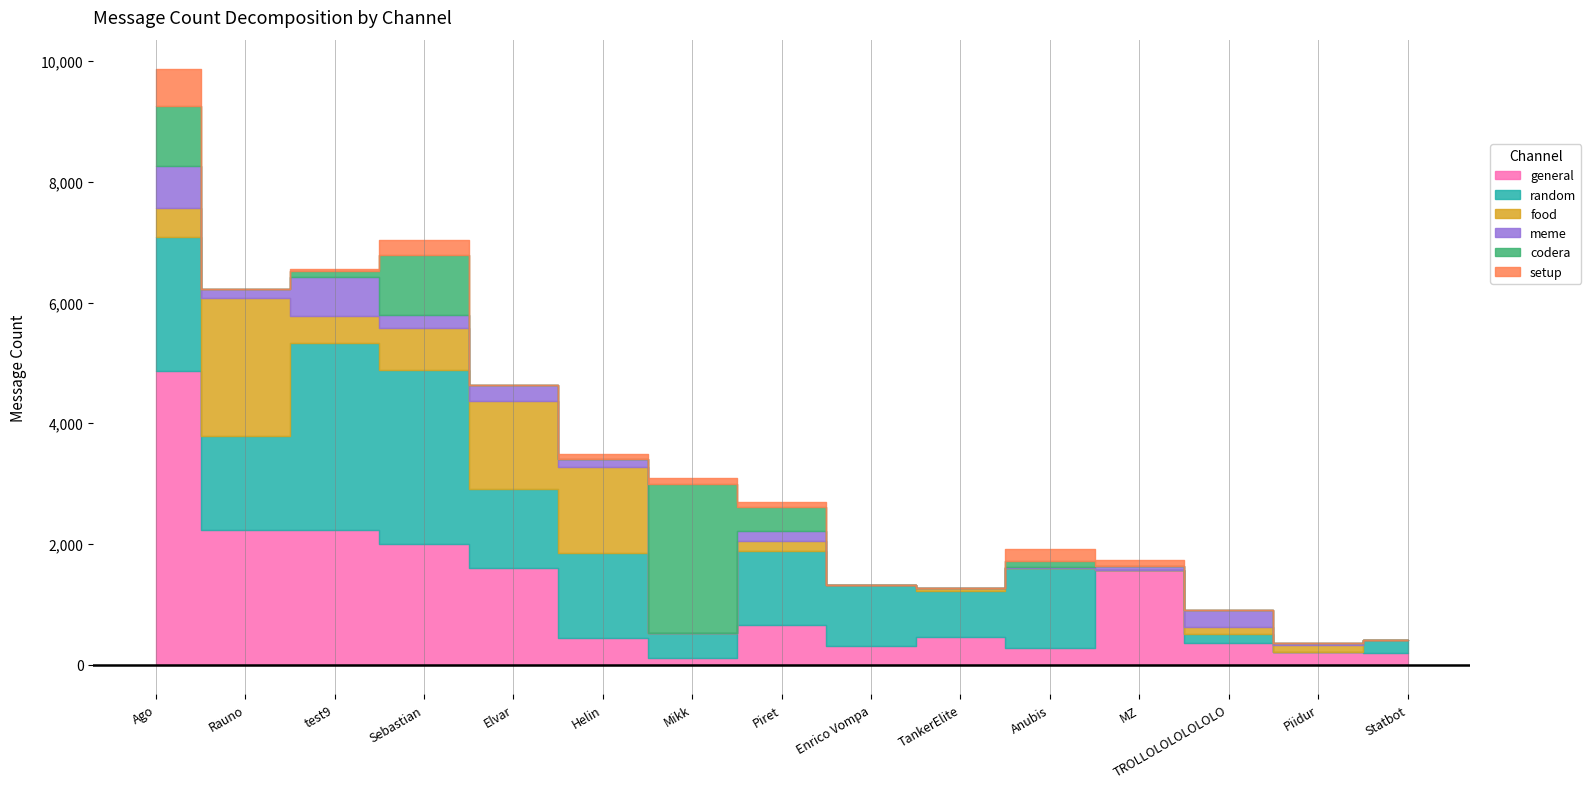

What value does the meme series have at Elvar, to the nearest 100?

300